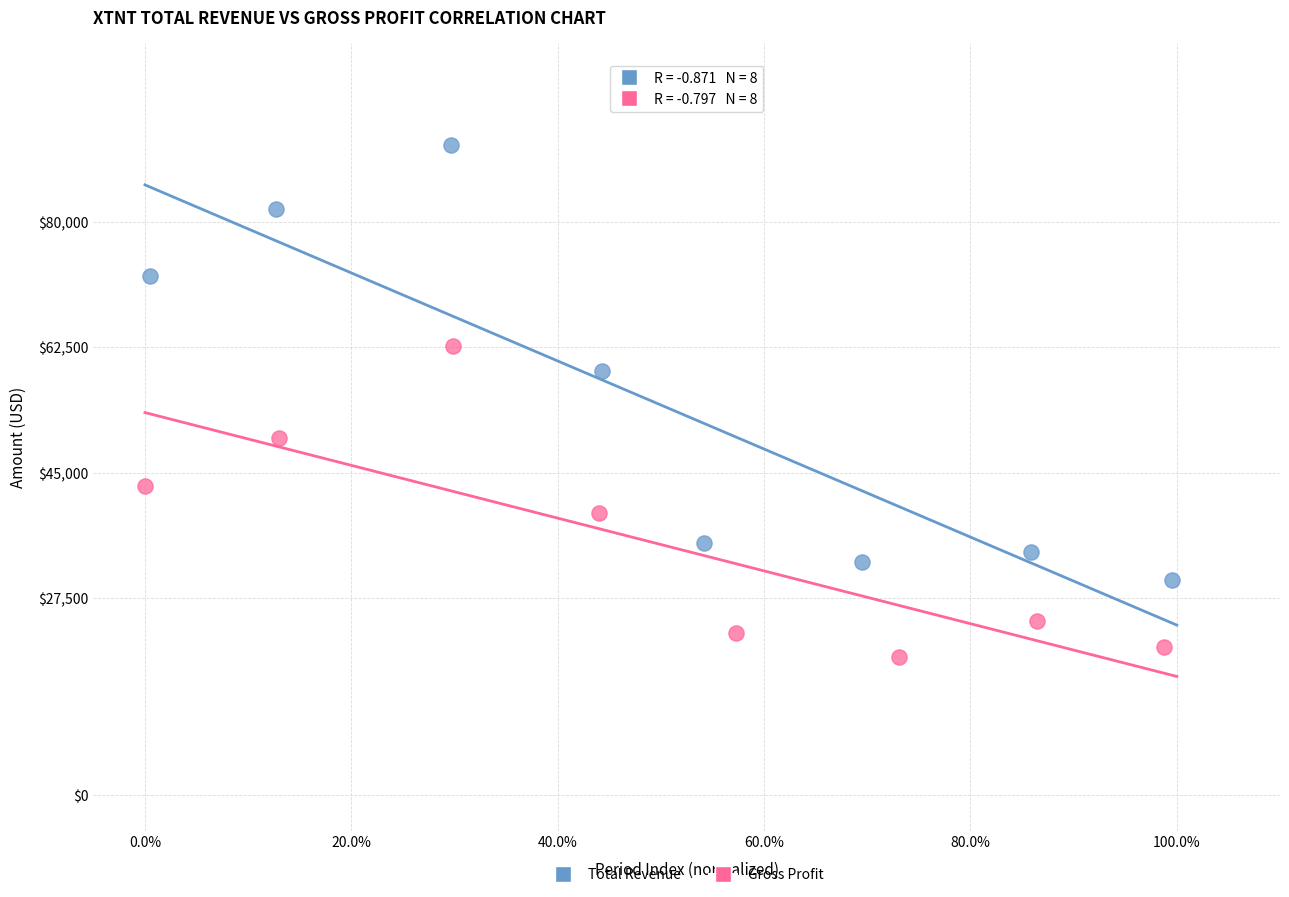

Which series reaches the maximum Y coordinate?

Total Revenue